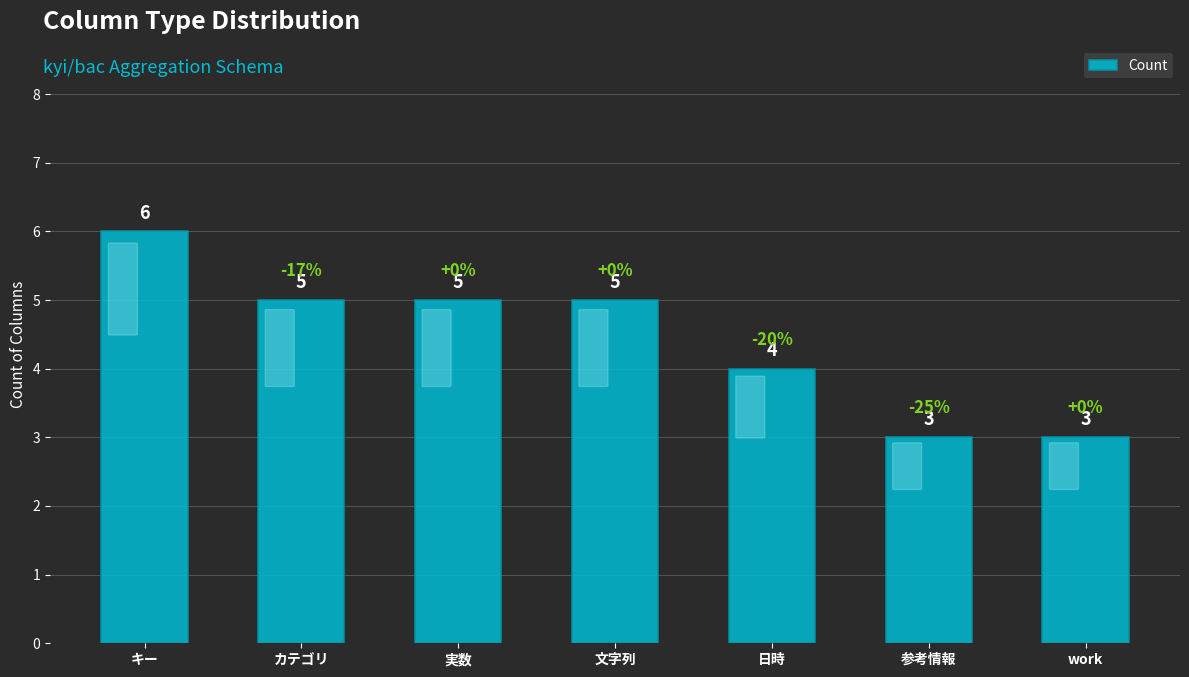

What is the greatest value displayed?

6